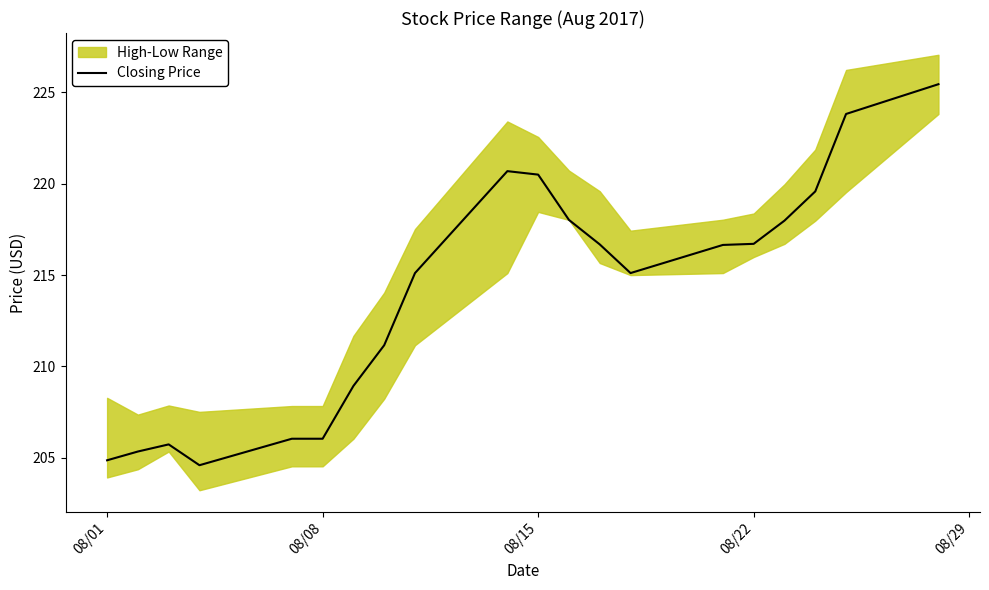

How many data points are above 216?

10